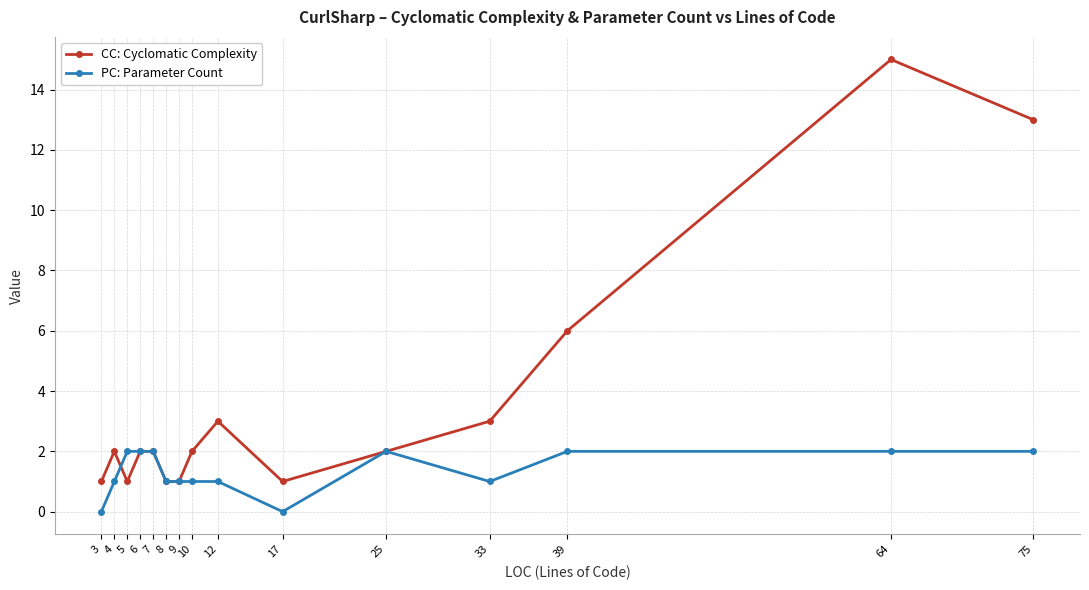

Which series has the largest total across all categories?

CC: Cyclomatic Complexity